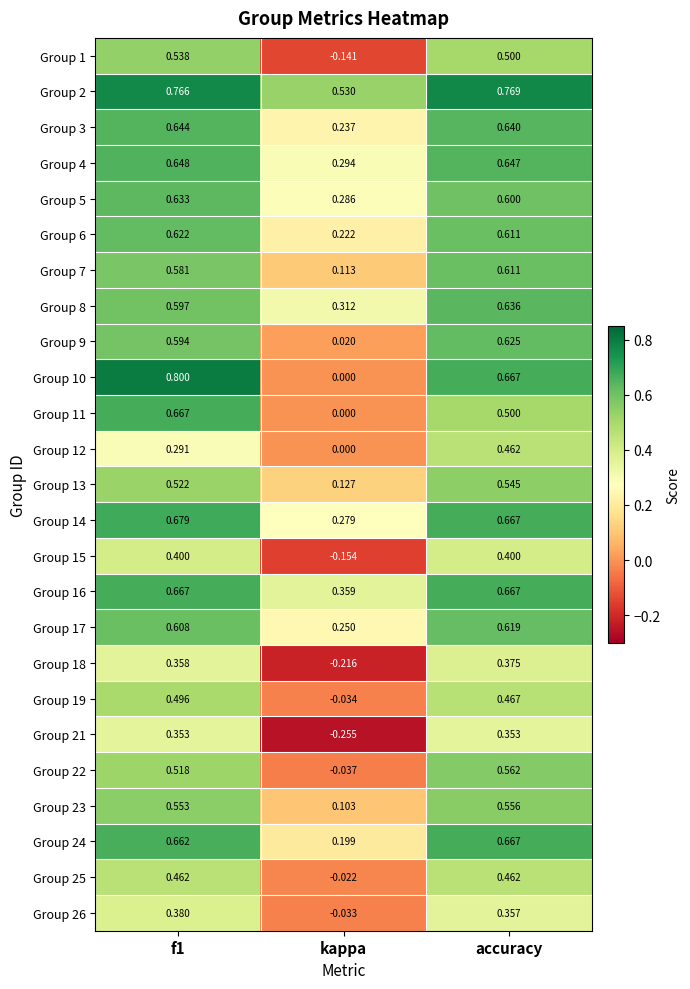

Which series has the largest total across all categories?

Group 2